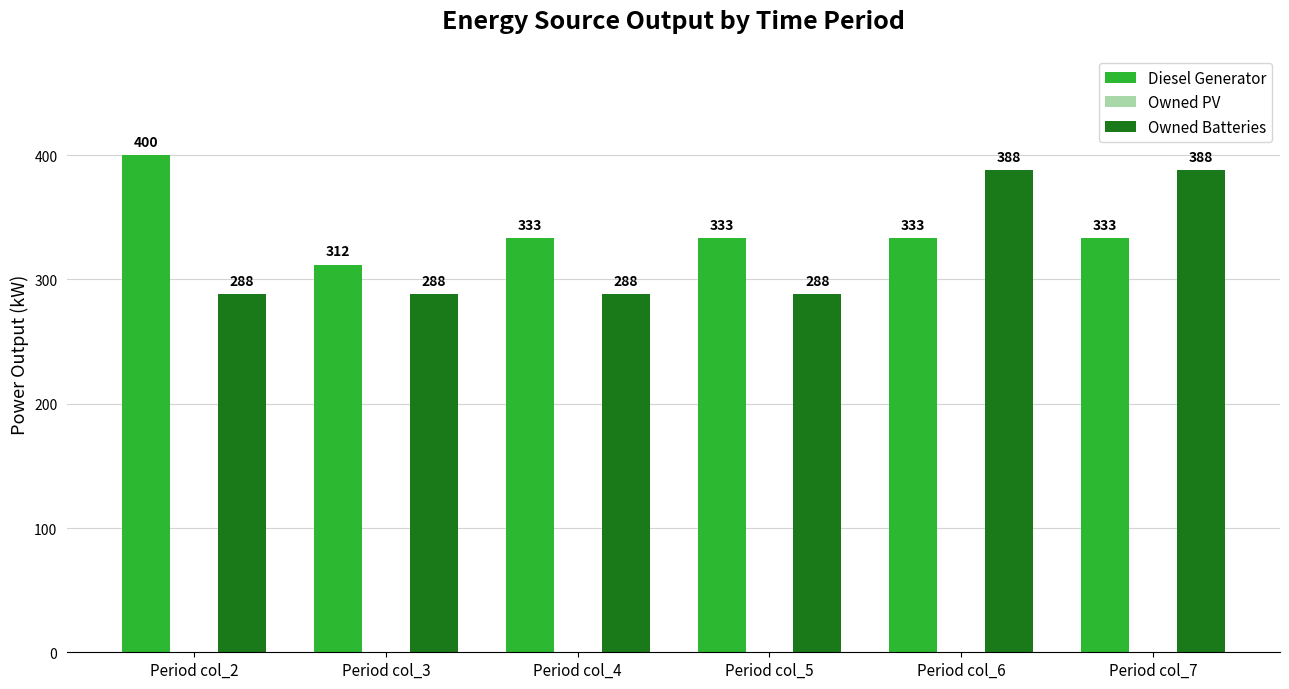

What is the difference between the highest and lowest values at Period col_5?

45